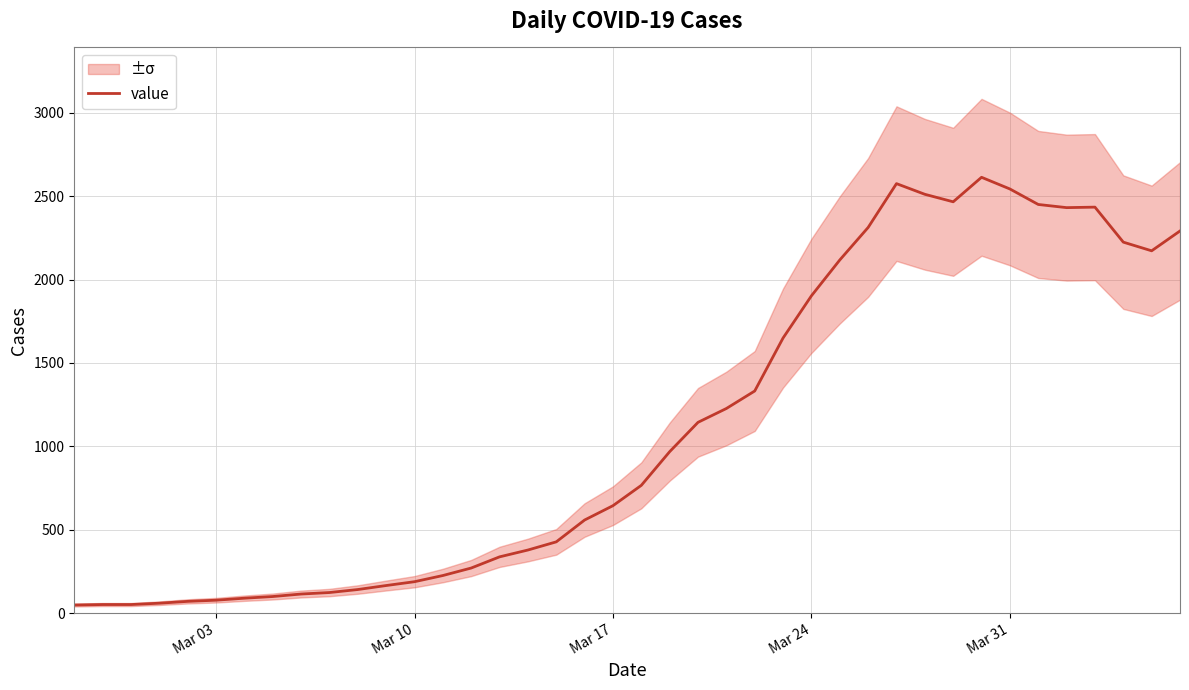

The value of value at Mar 10 is 309. True or false?

False